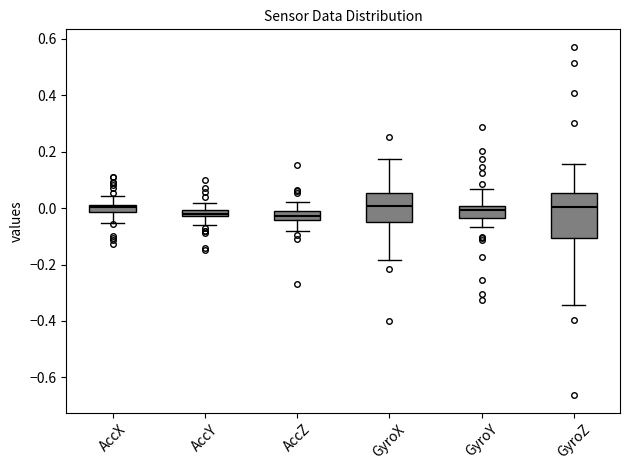

Where is the upper edge of the box for GyroZ on the y-axis? The values are not printed on the chart, so give them approximately, as read against the axis.

0.06